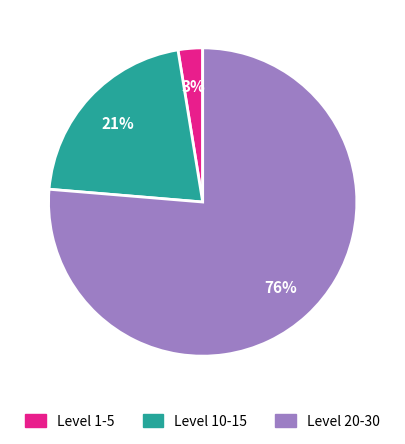

To the nearest percent, what is the average slice percentage?

33%